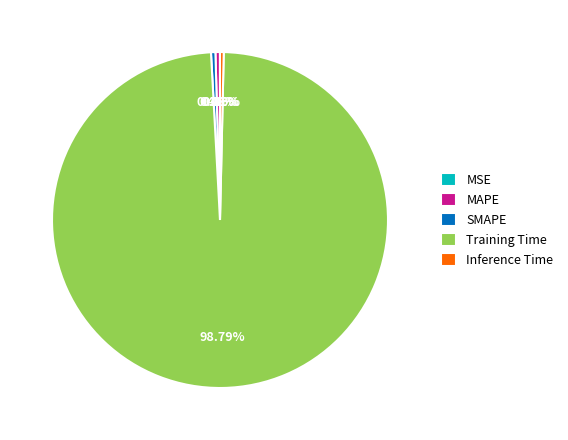

Does Training Time account for over 50% of the chart?

Yes